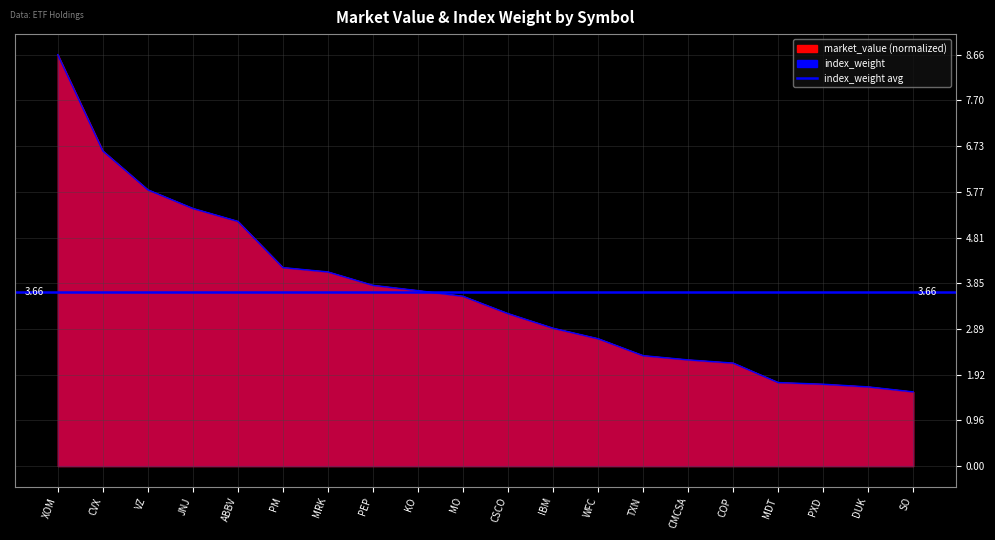

What is the label of the 15th point from the left?

CMCSA